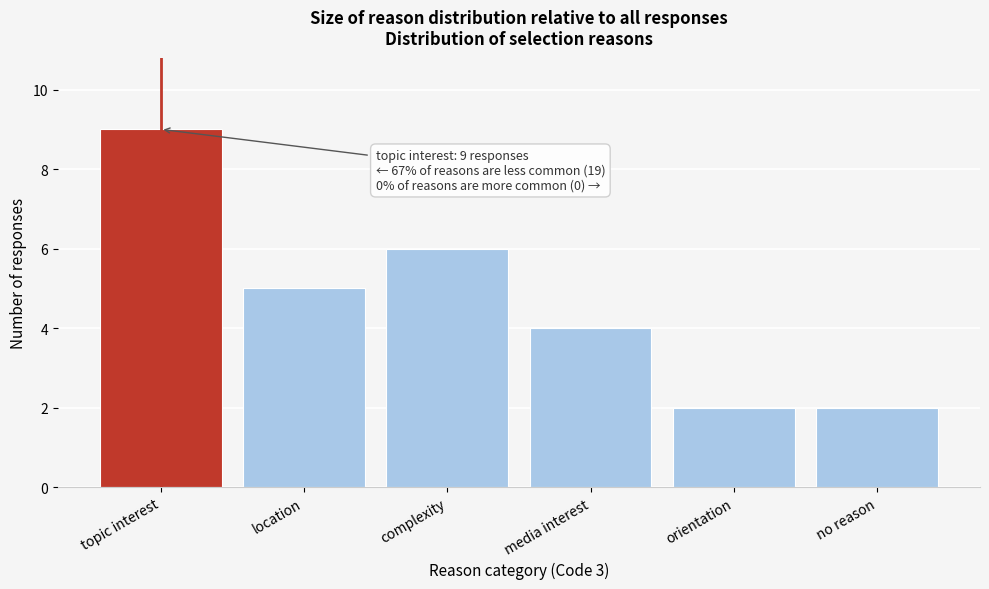

Reading right to left, transcribe all the data shown in this chart.

no reason=2	orientation=2	media interest=4	complexity=6	location=5	topic interest=9